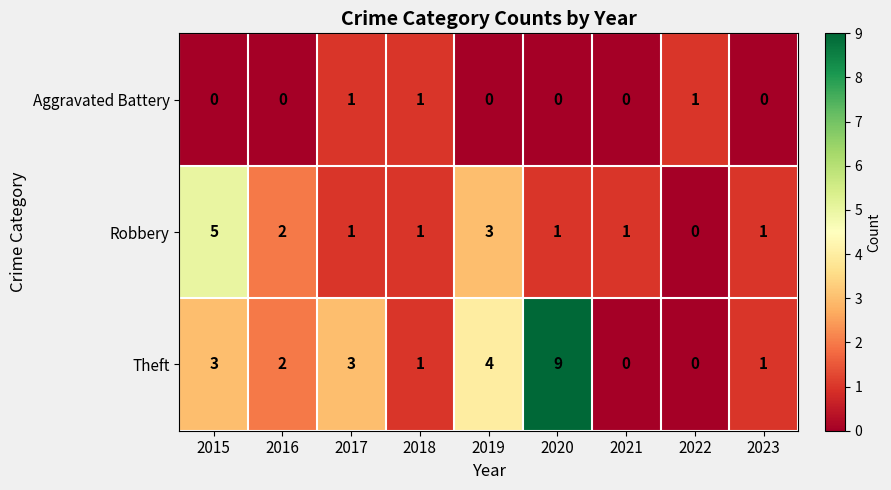

What is the spread (max minus min) of values at 2015?

5